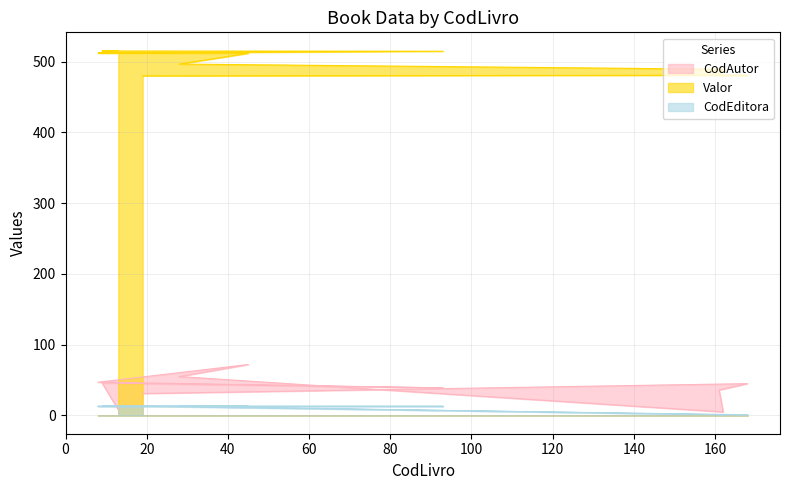

The CodEditora series shows 13.0 at 13. True or false?

True